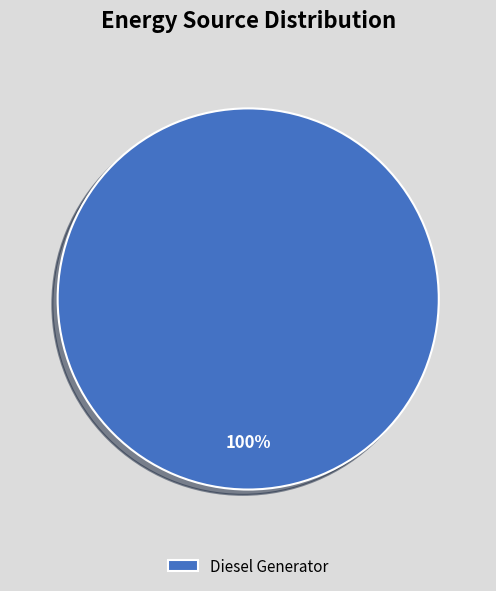

How many slices are in this pie chart?

1